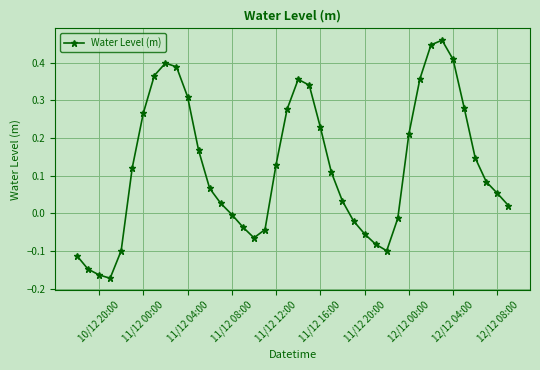

Does the chart display data point markers on the line(s)?

Yes